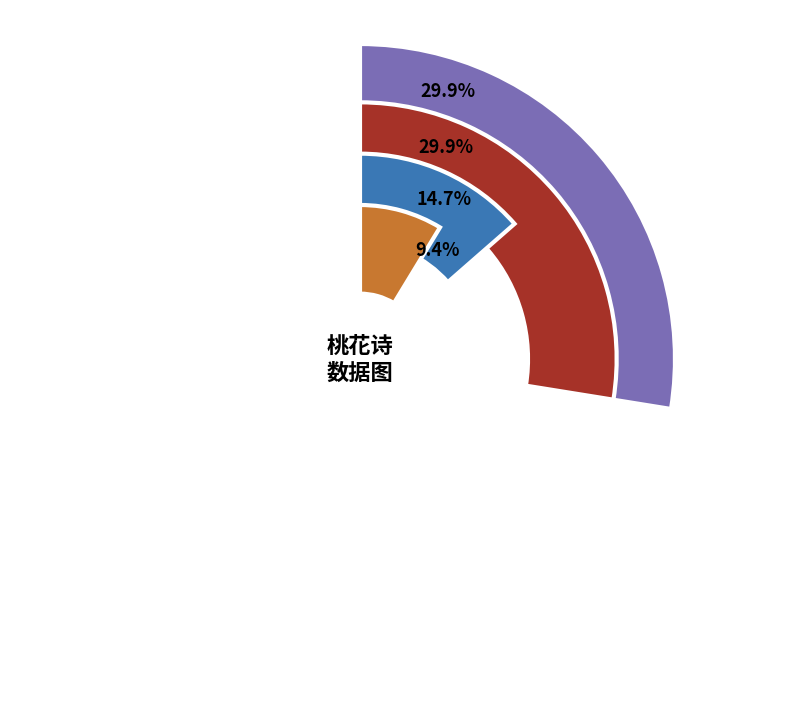

Which slice is the largest?

次卢希谢冬日桃花诗韵